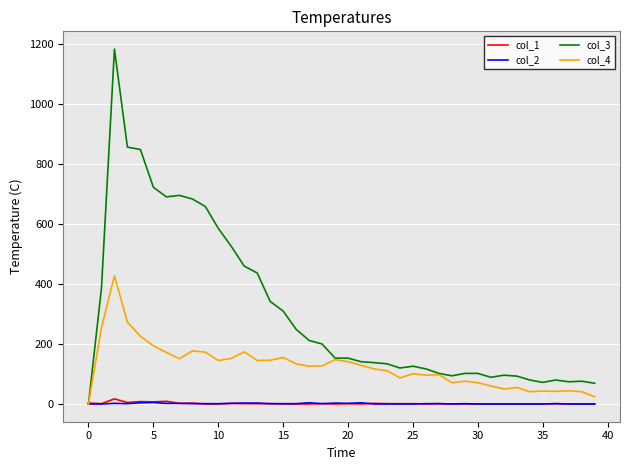

Which series has the largest range (max minus min)?

col_3